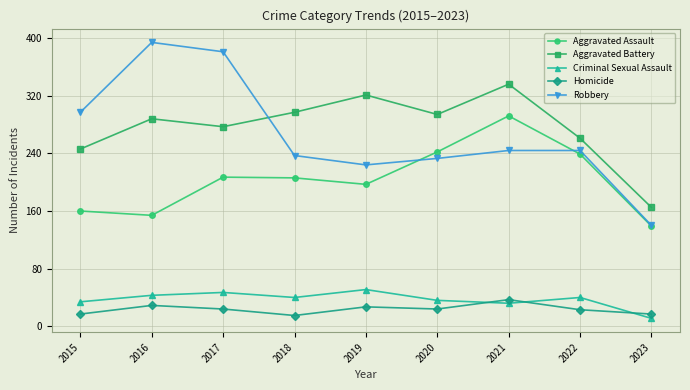

Which category has the lowest value in the Criminal Sexual Assault series?

2023